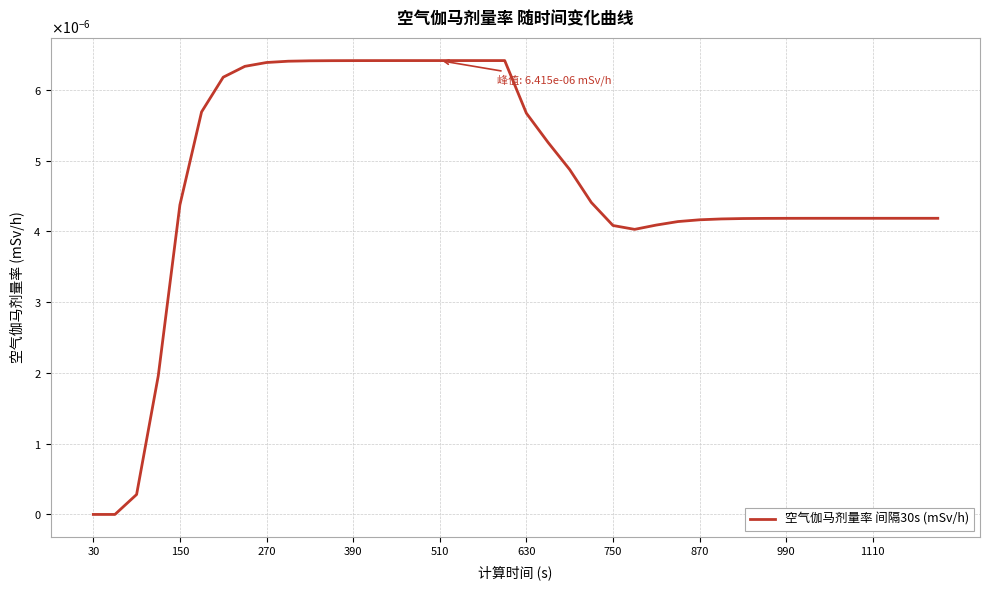

Is this an area chart (filled region under the line)?

No